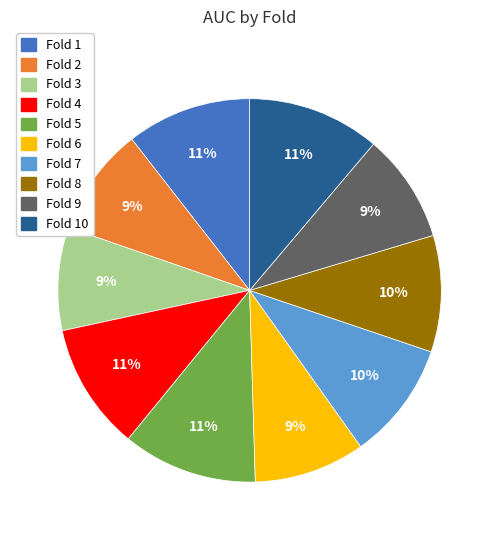

To the nearest percent, what is the average slice percentage?

10%